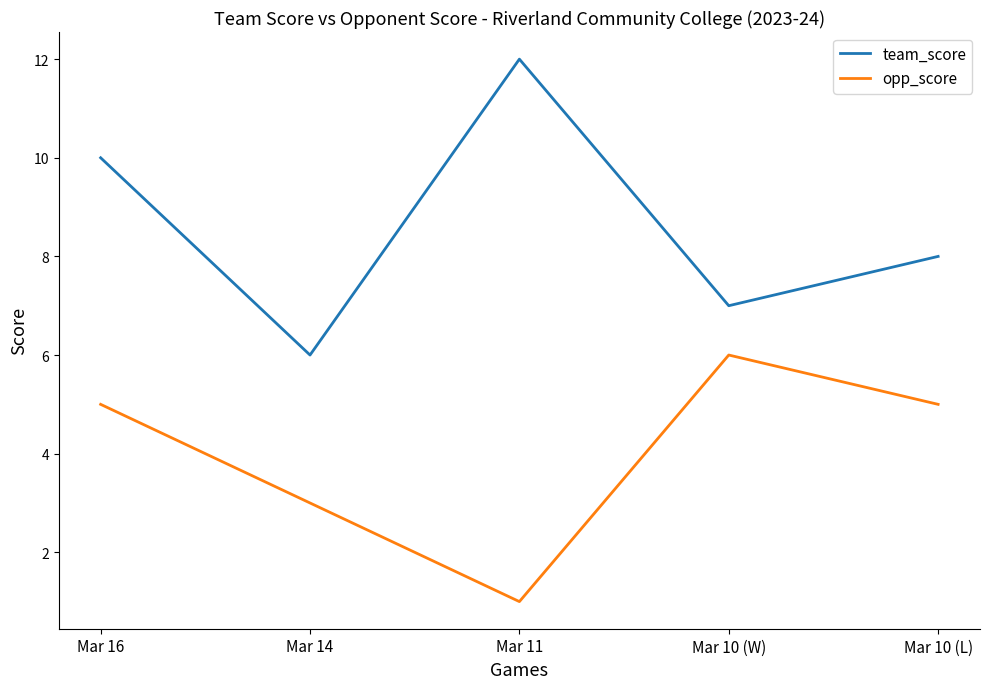

Reading left to right, what are all the values shown in this chart?

team_score: Mar 16=10	Mar 14=6	Mar 11=12	Mar 10 (W)=7	Mar 10 (L)=8
opp_score: Mar 16=5	Mar 14=3	Mar 11=1	Mar 10 (W)=6	Mar 10 (L)=5